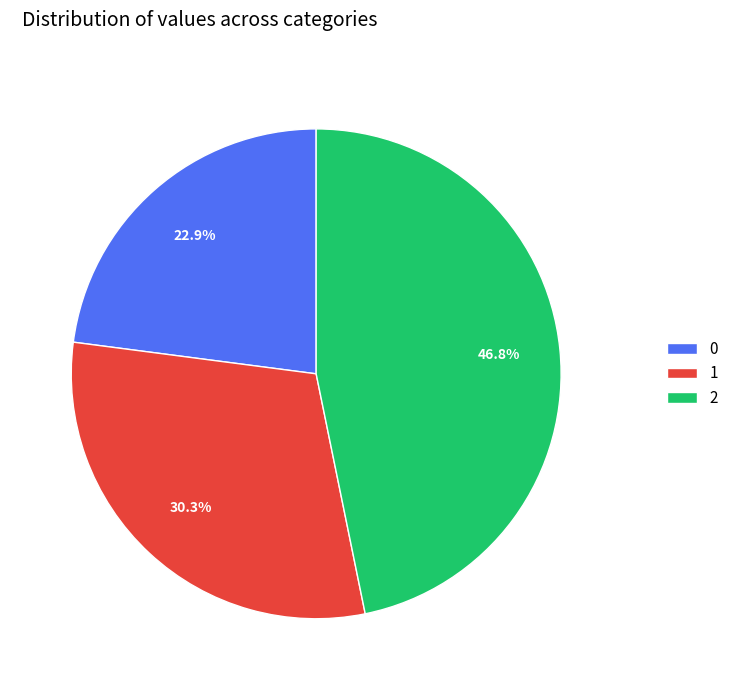

How much of the chart is everything except 1?

69.7%